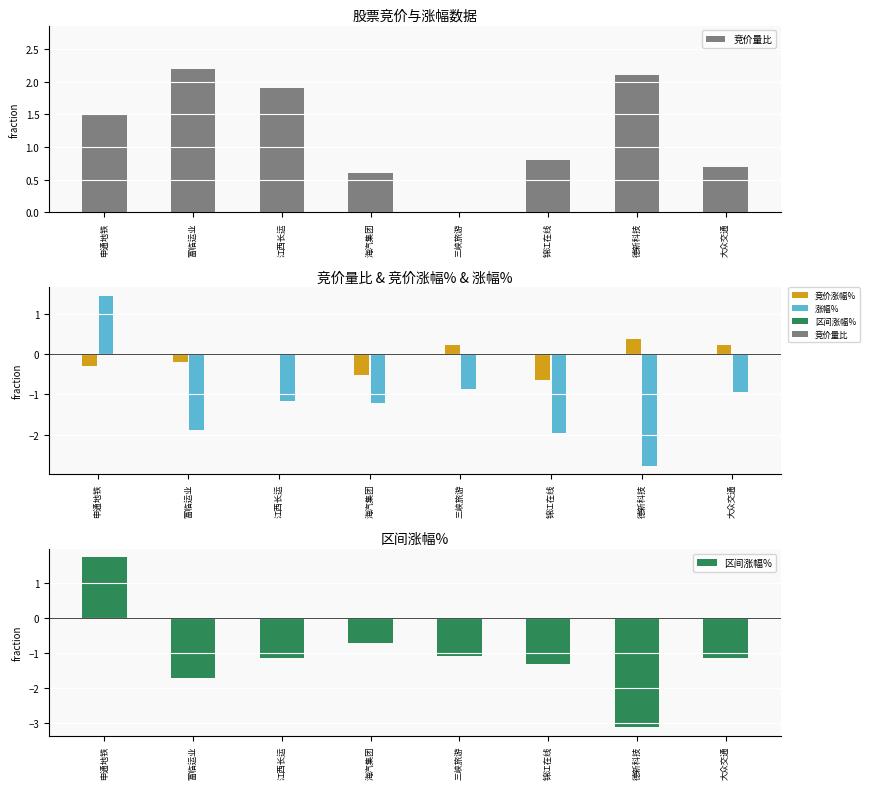

Where is 竞价涨幅% nearest to the value 0?

江西长运